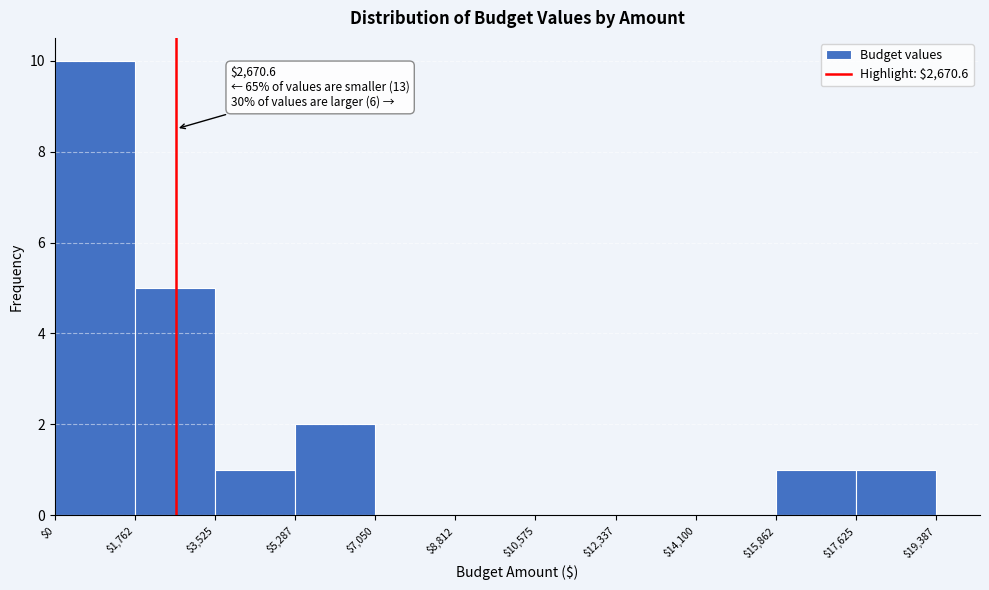

Over which range of the x-axis is the bar tallest?

$0 to $1,762